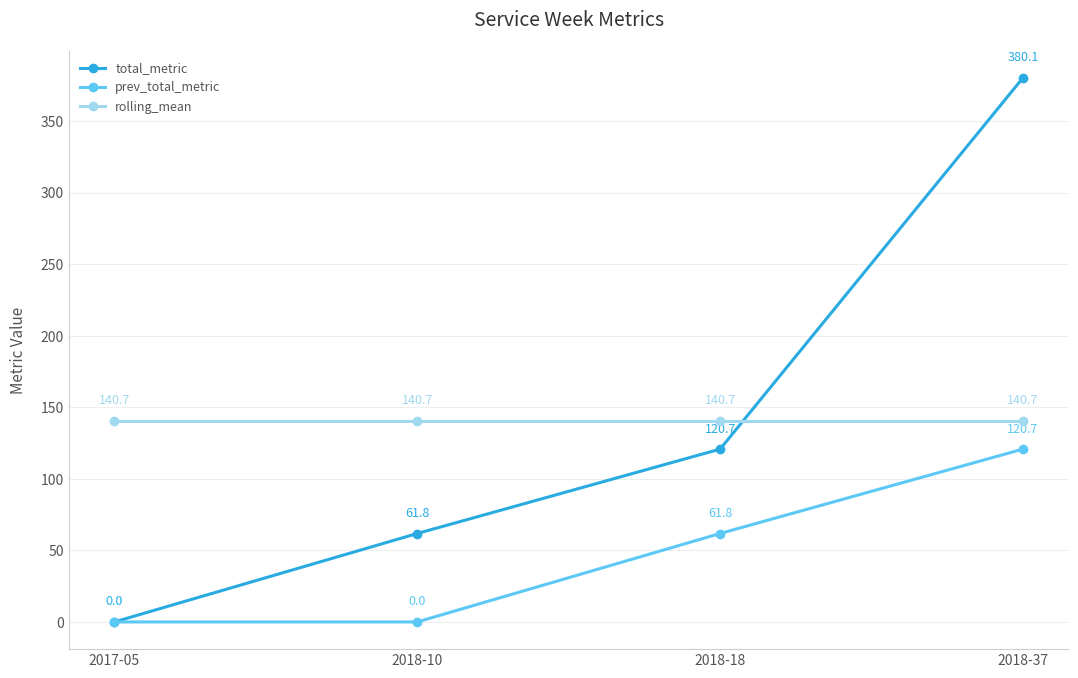

What is the difference between the maximum and minimum values in the prev_total_metric series?

120.7